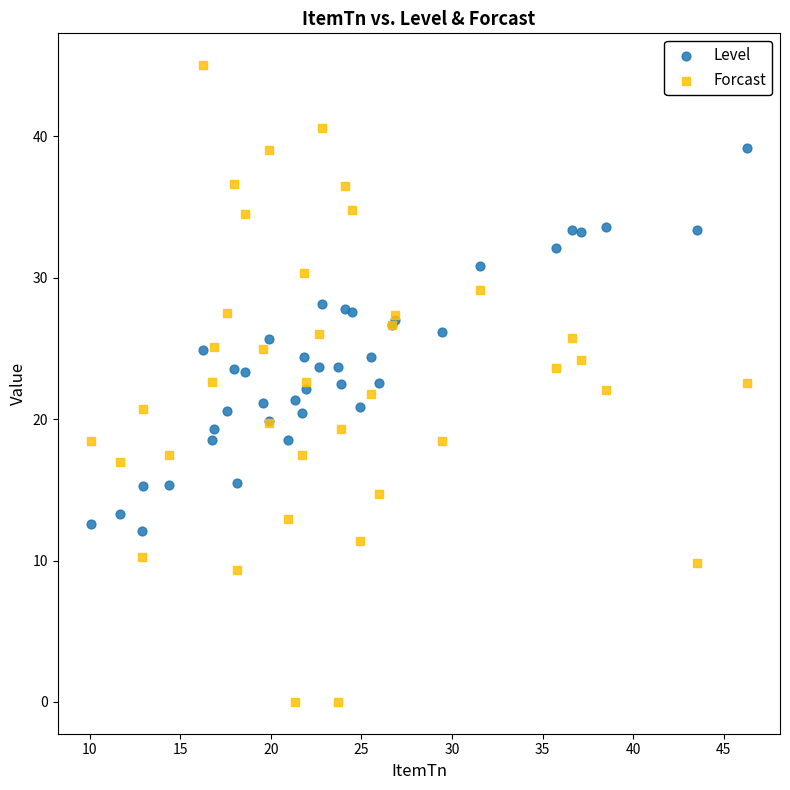

Which series reaches the minimum Y coordinate?

Forcast